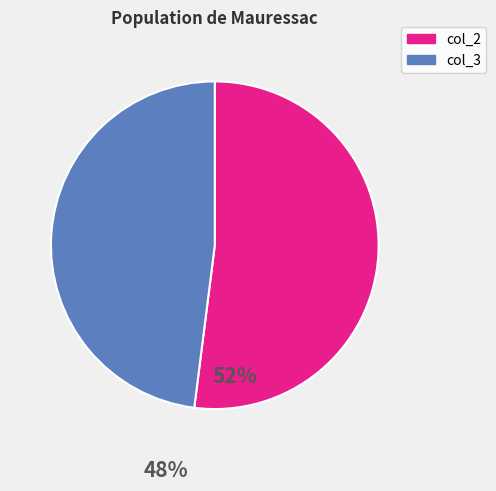

Rank the categories by value from lowest to highest.

col_3, col_2